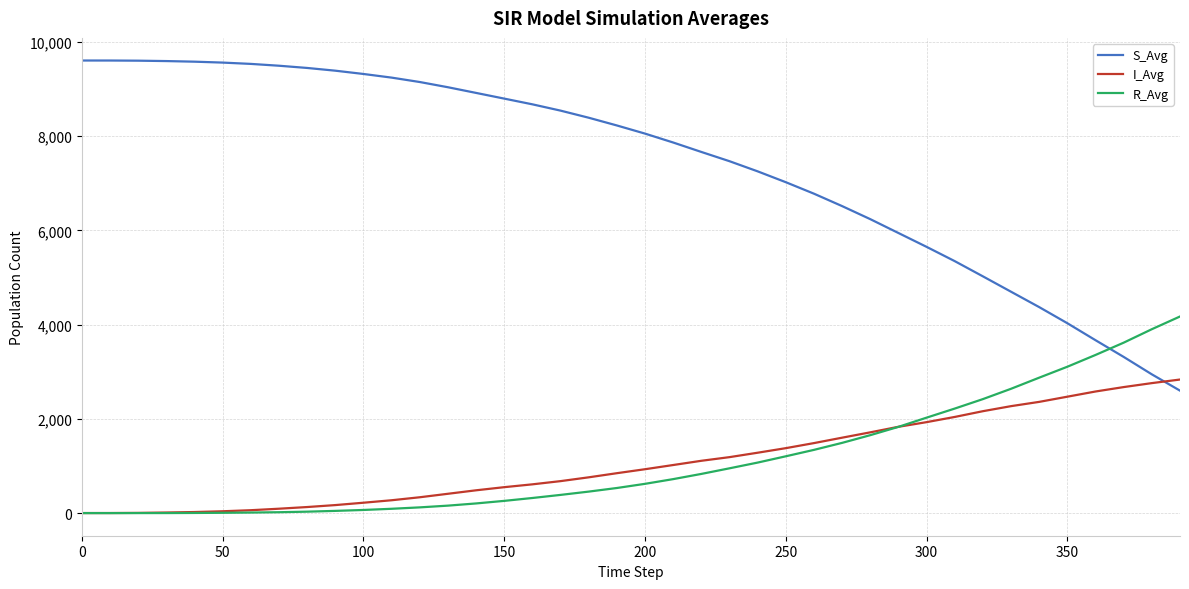

List the series in order of their peak value, lowest first.

I_Avg, R_Avg, S_Avg